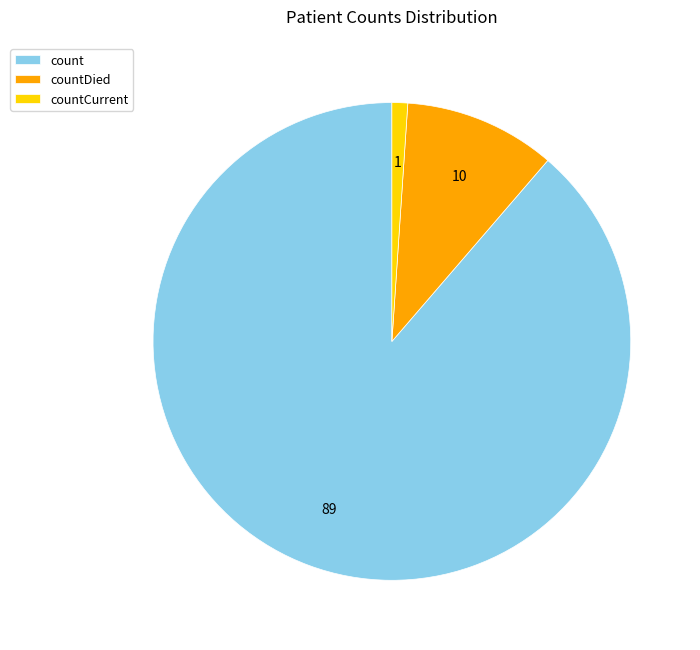

The count slice represents 83% of the pie. True or false?

False